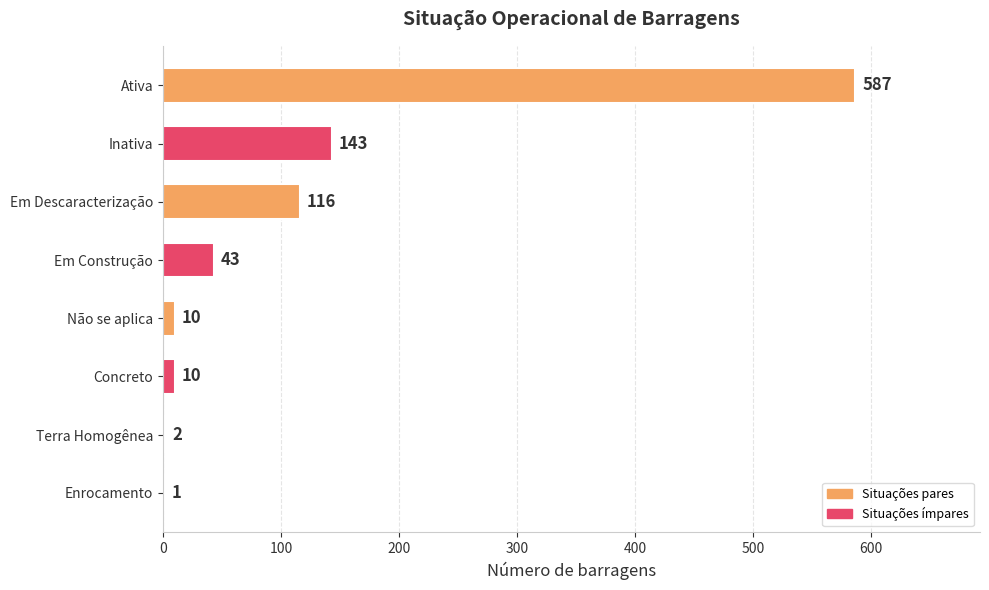

The chart shows a value of 143 at Inativa. True or false?

True